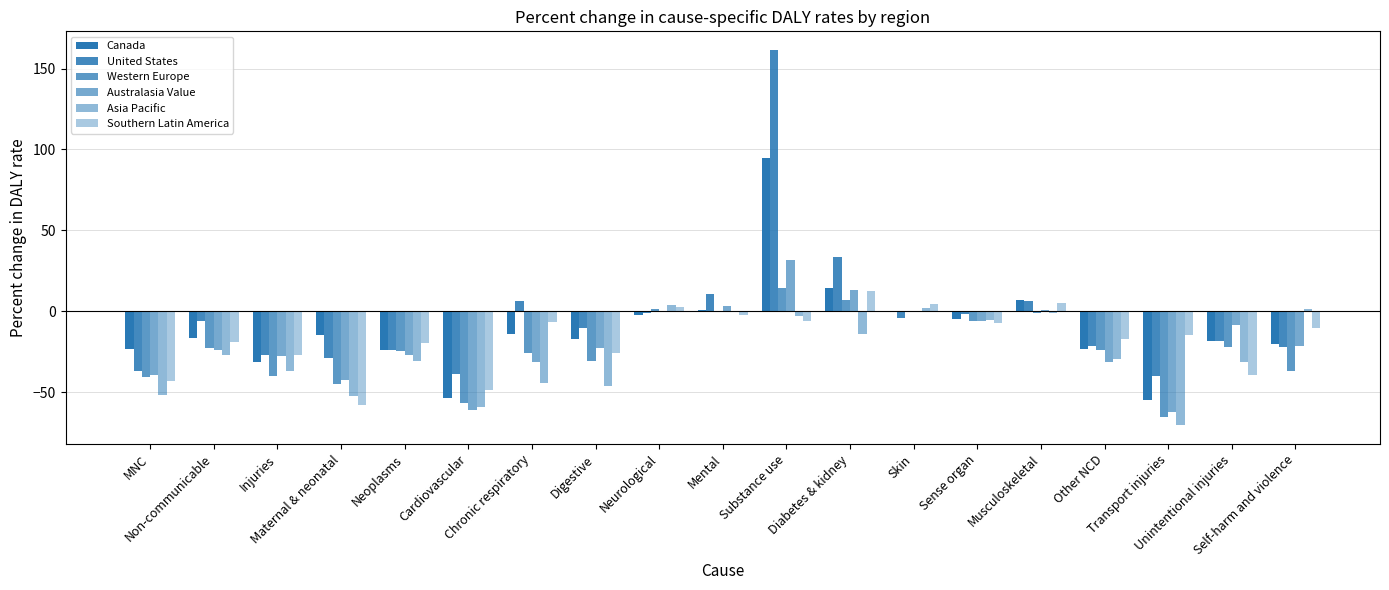

What is the total value across all series at Chronic respiratory?

-114.9